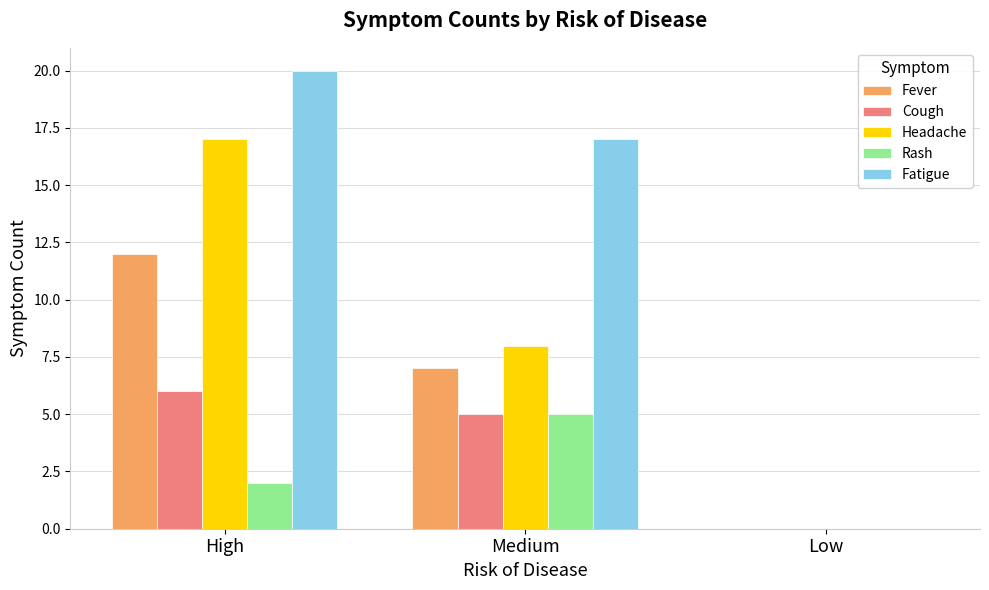

Which series changed the most between High and Low?

Fatigue